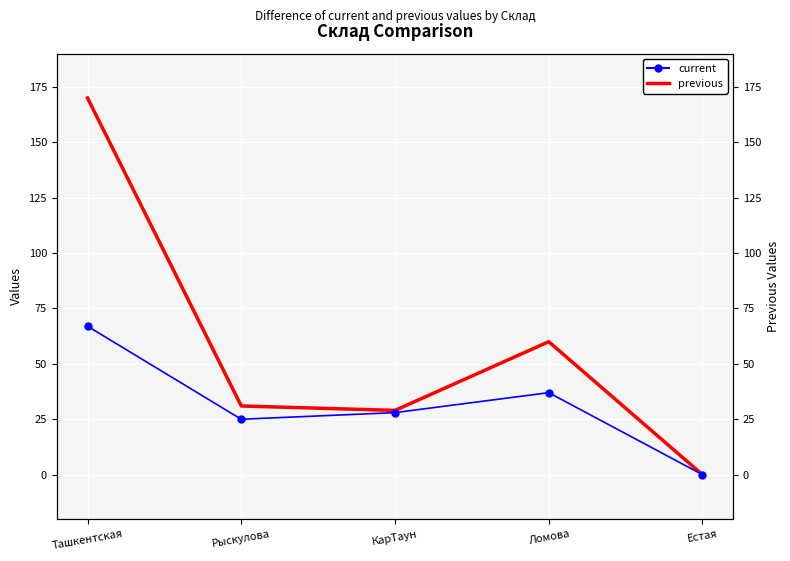

At КарТаун, list the series in order from largest to smallest.

previous, current